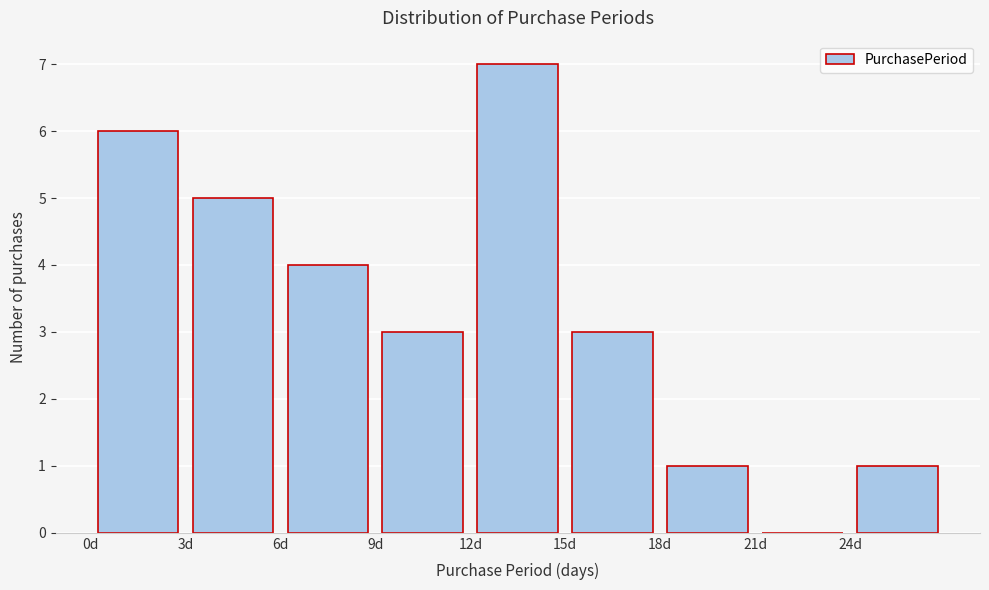

Reading left to right, list every bar in this chart as the range it spans on the x-axis followed by its height. The values are not printed on the chart, so give them approximately, as read against the axis.

0 to 3: 6
3 to 6: 5
6 to 9: 4
9 to 12: 3
12 to 15: 7
15 to 18: 3
18 to 21: 1
21 to 24: 0
24 to 27: 1